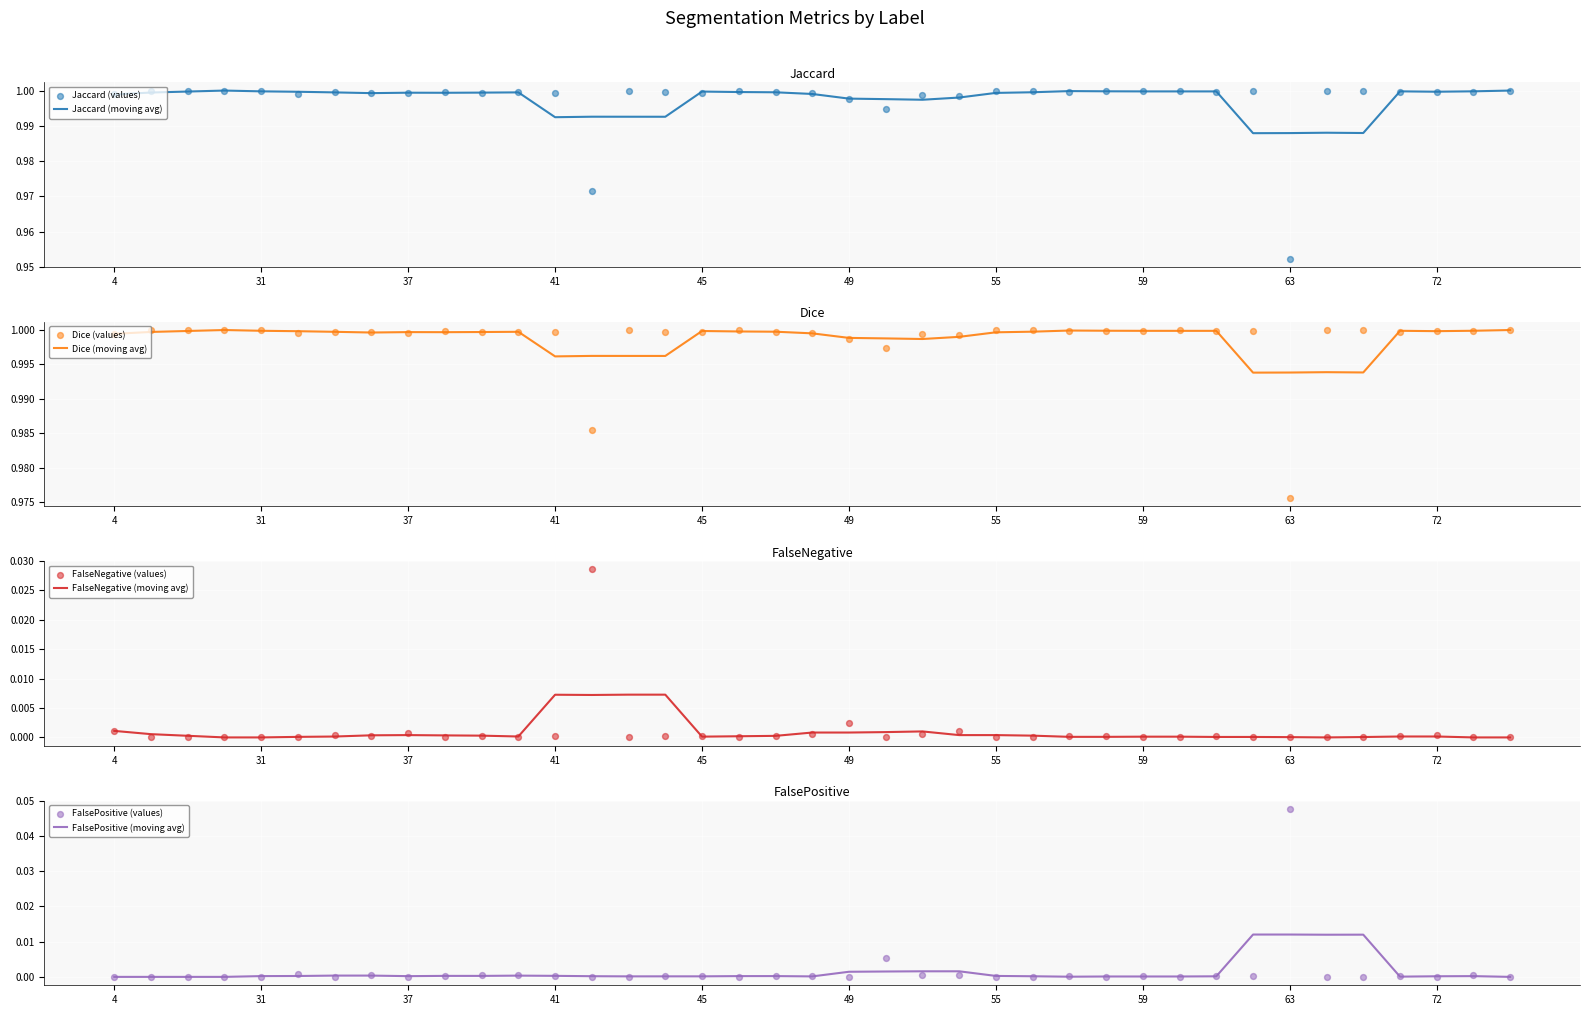

Which series reaches the maximum Y coordinate?

Jaccard